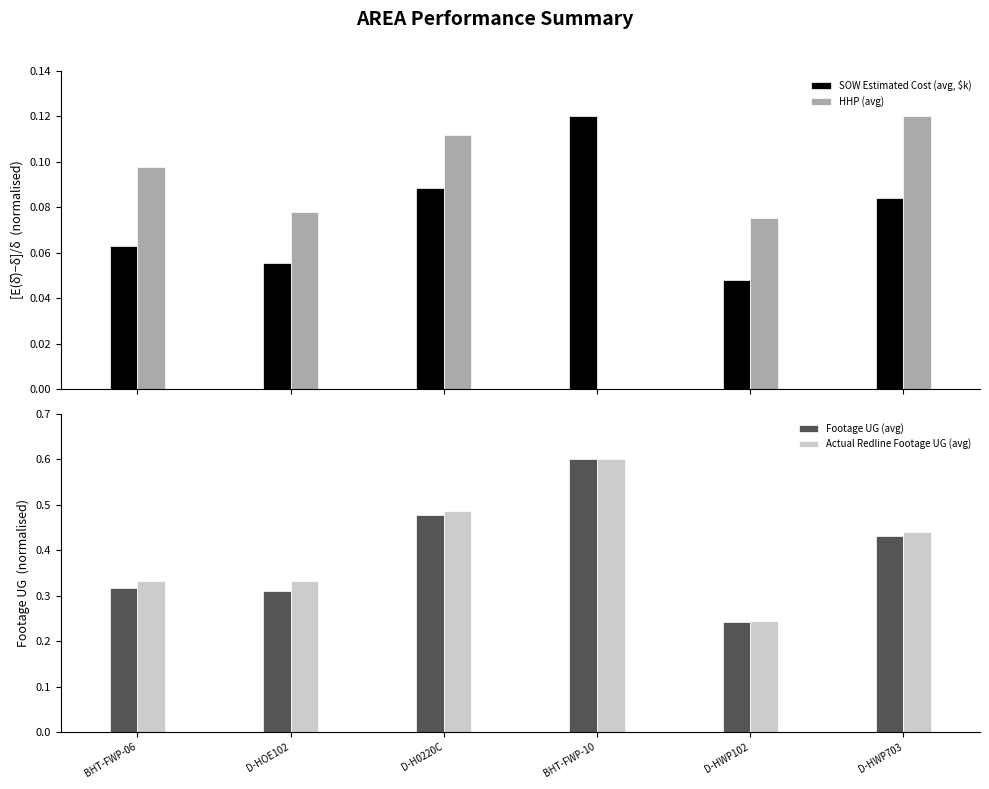

What position from the right is D-HOE102?

5